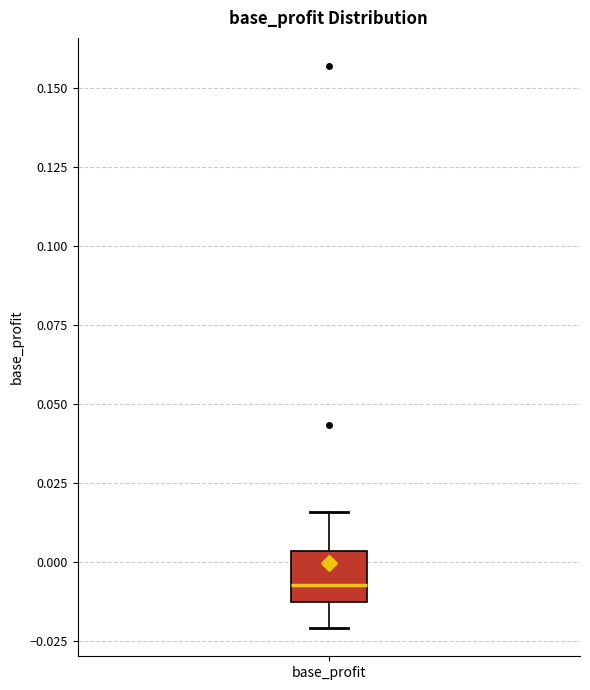

Read this box plot against the y-axis: the position of the median line, the range covered by the box, and the ends of both whiskers. The values are not printed on the chart, so give them approximately, as read against the axis.

median -0.005, box -0.015 to 0.005, whiskers -0.020 to 0.015